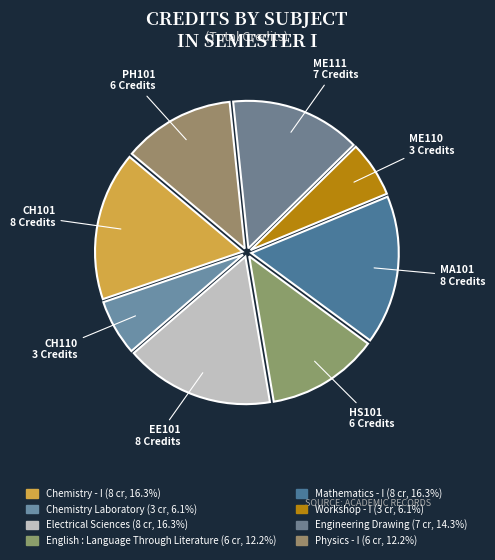

To the nearest percent, what portion does Physics - I represent?

12%